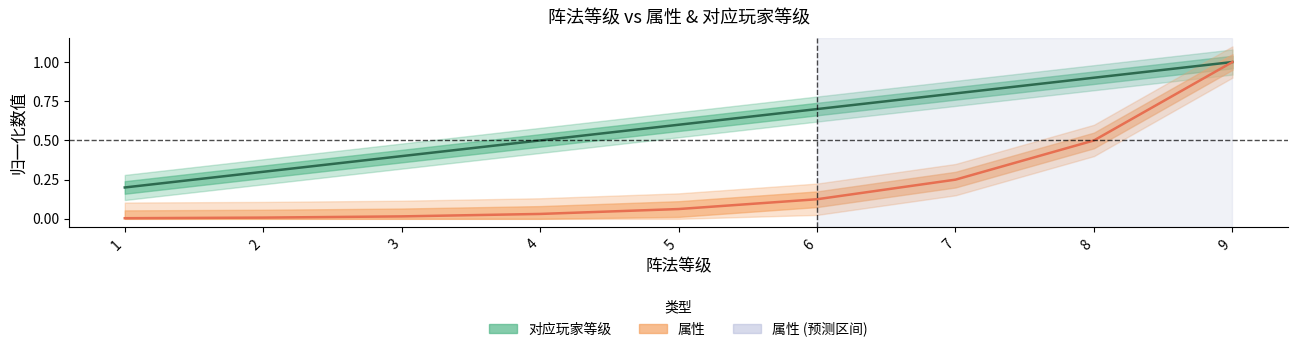

True or false: 属性 and 对应玩家等级 intersect in this chart.

False